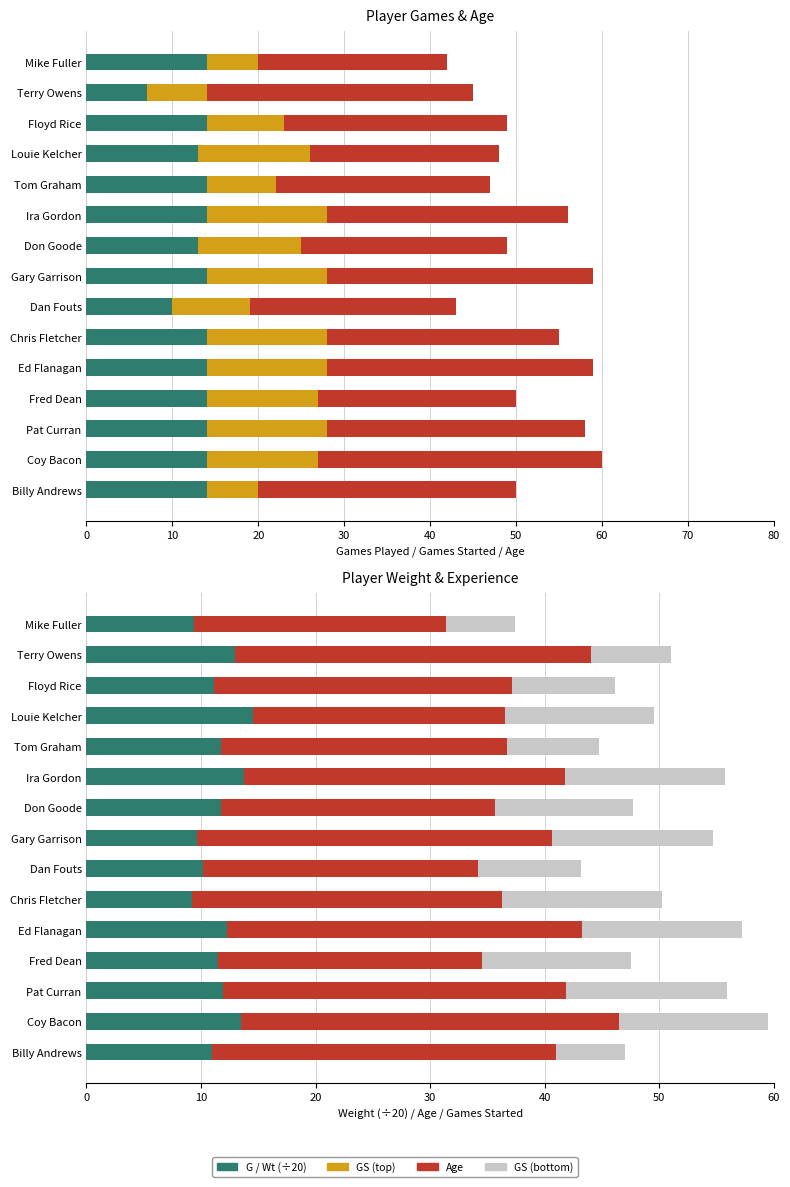

True or false: GS has a value of 13.0 at Coy Bacon.

True